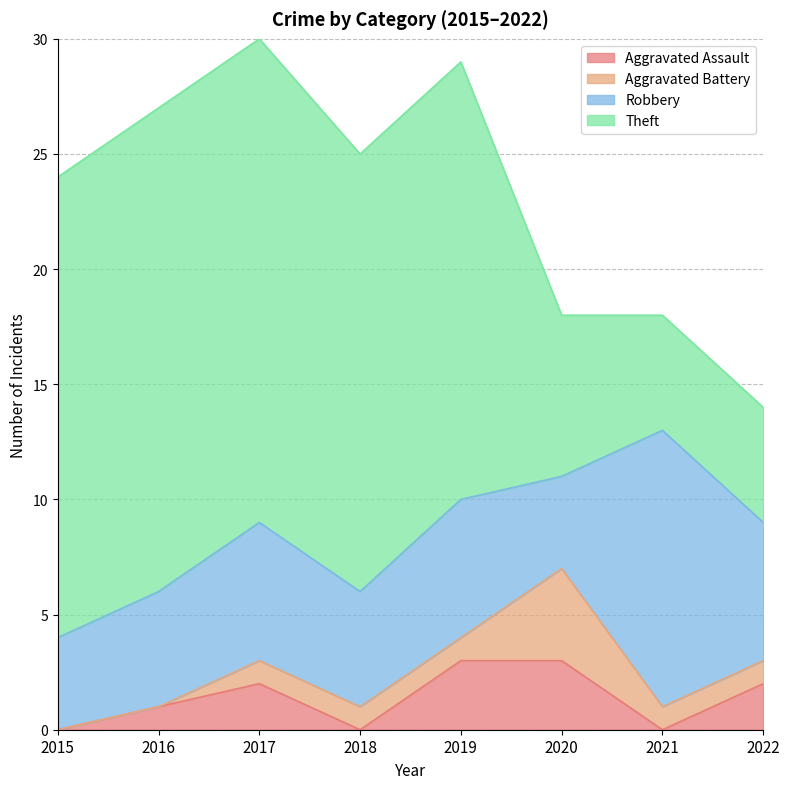

True or false: Aggravated Battery has more than 2 points higher than both neighbors.

False